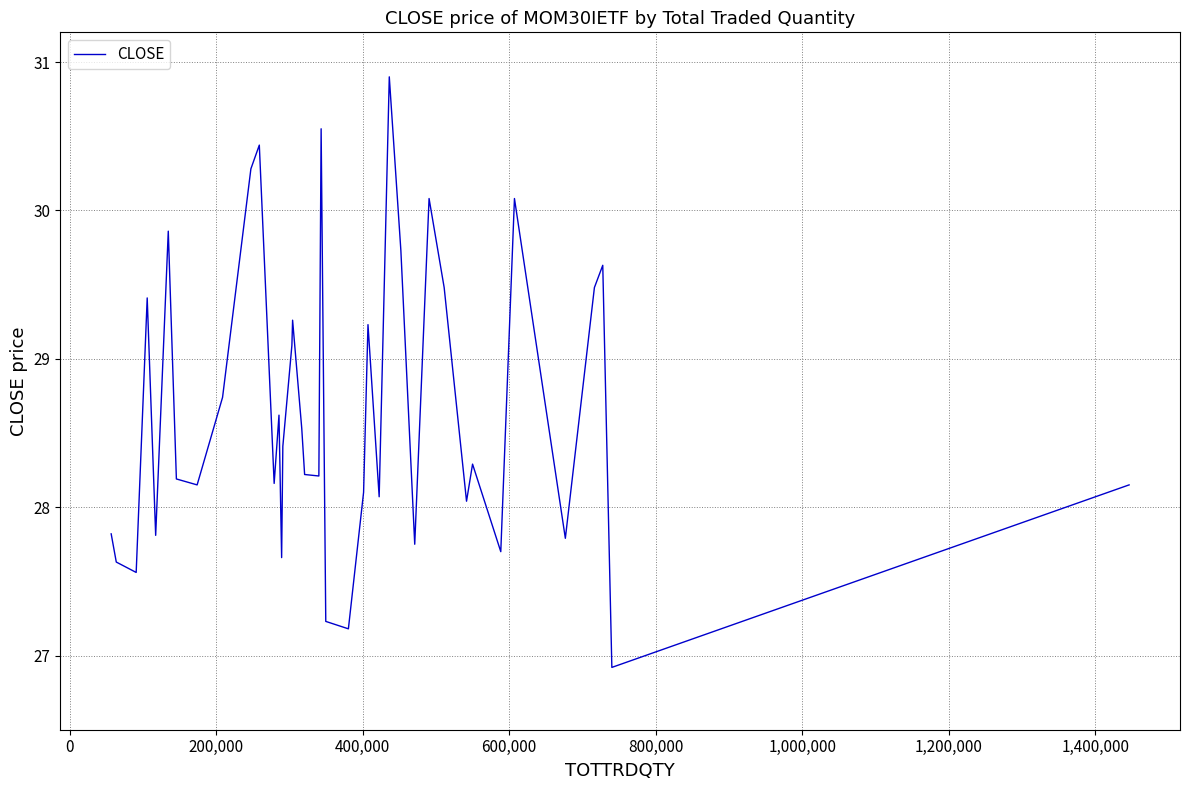

What is the minimum value shown in the chart?

26.9